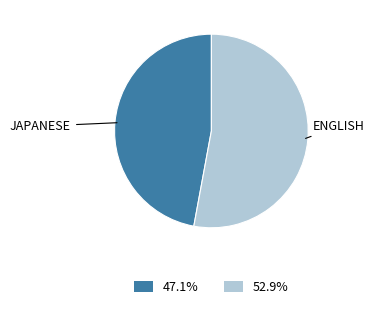

How many segments does this pie chart have?

2